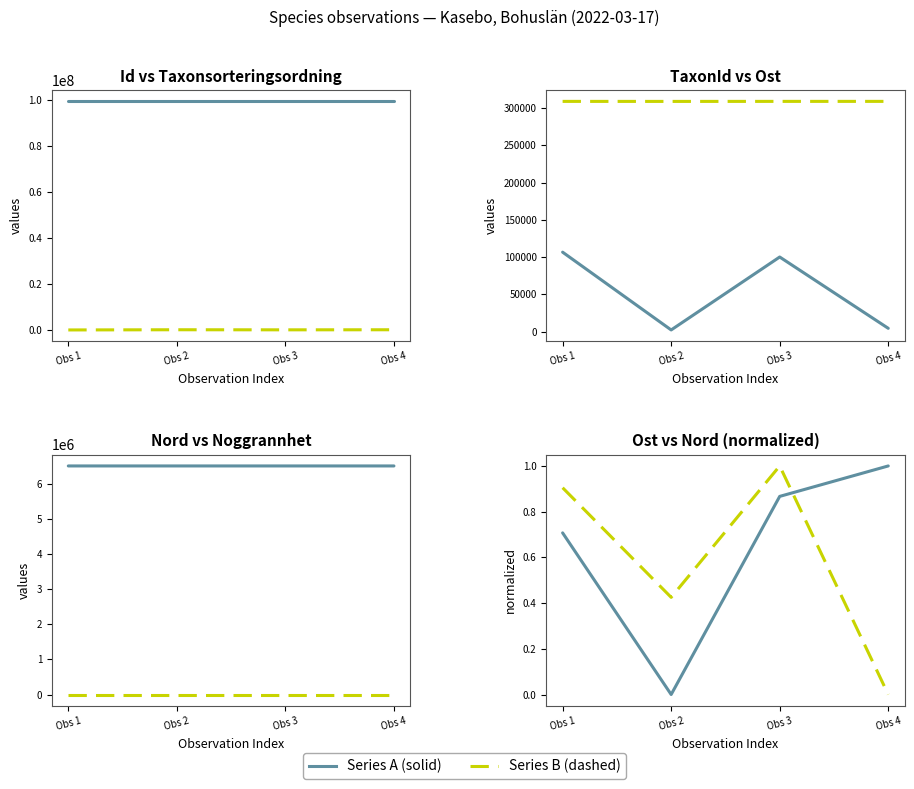

What is the difference between the maximum and minimum values in the Ost series?

1.0